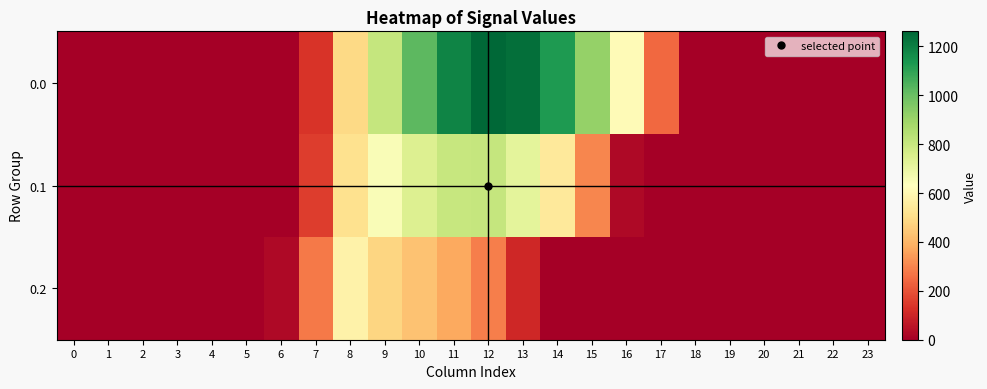

Rank the series at 2 from lowest to highest value.

row_0, row_1, row_2